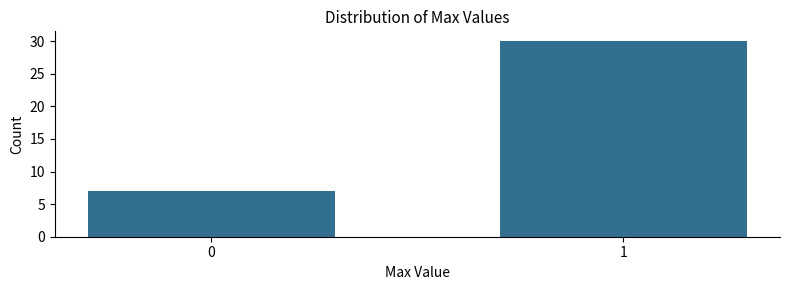

Reading left to right, transcribe all the data shown in this chart.

0=7	1=30